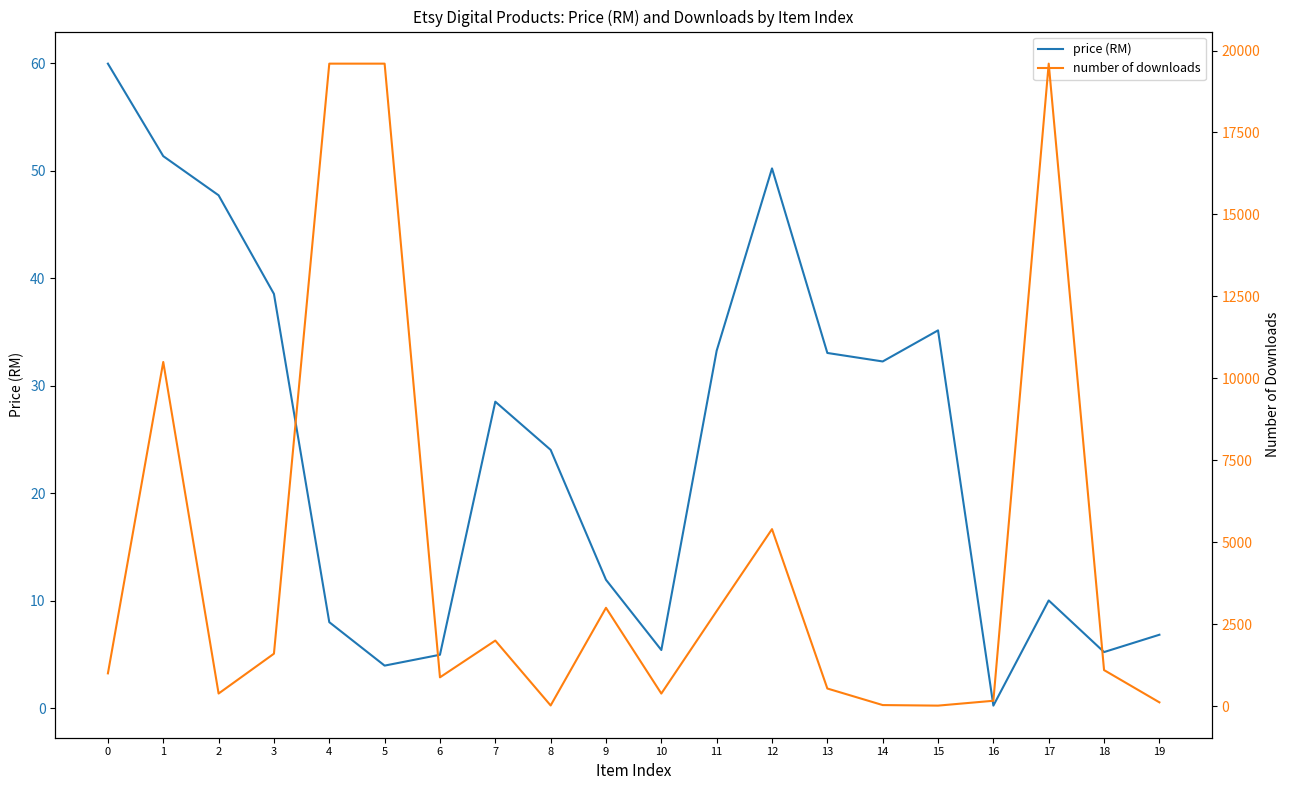

After their last crossing, which series has the higher values: price (RM) or number of downloads?

number of downloads